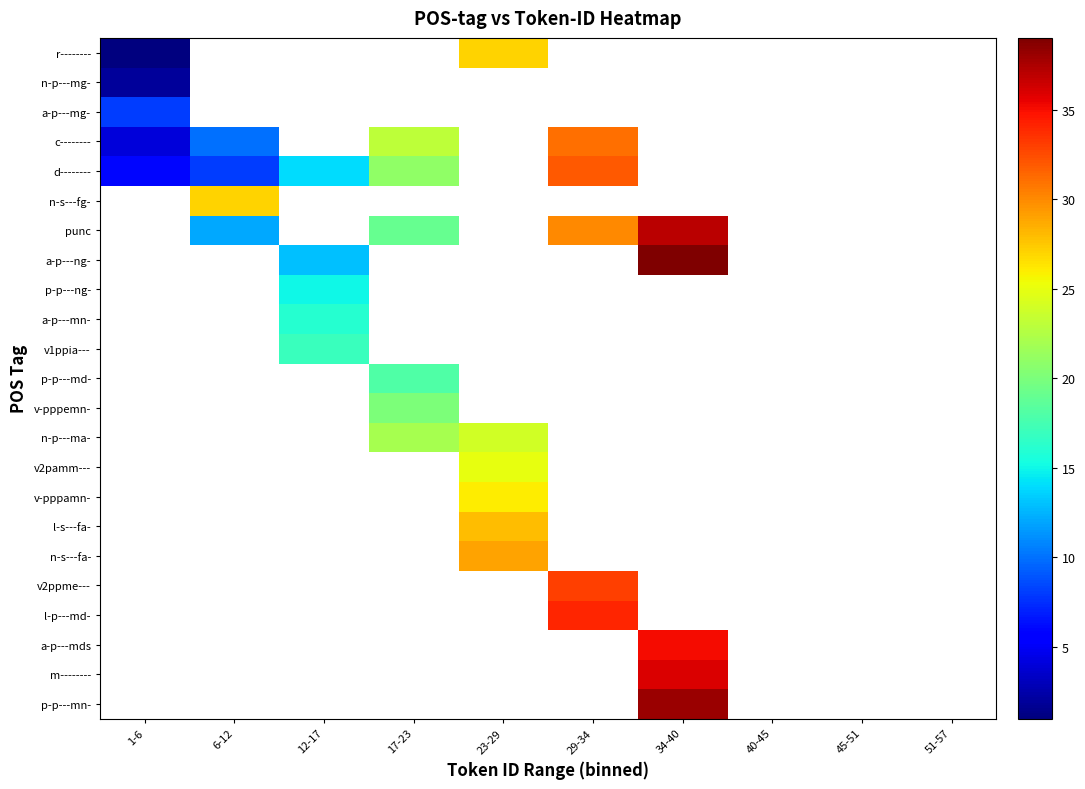

Count the number of categories in the chart.

10